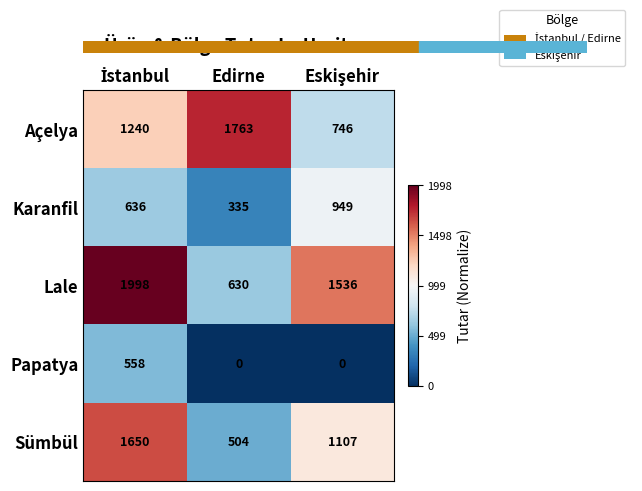

Reading right to left, what are all the values shown in this chart?

Açelya: 746	1763	1240
Karanfil: 949	335	636
Lale: 1536	630	1998
Papatya: 0	0	558
Sümbül: 1107	504	1650